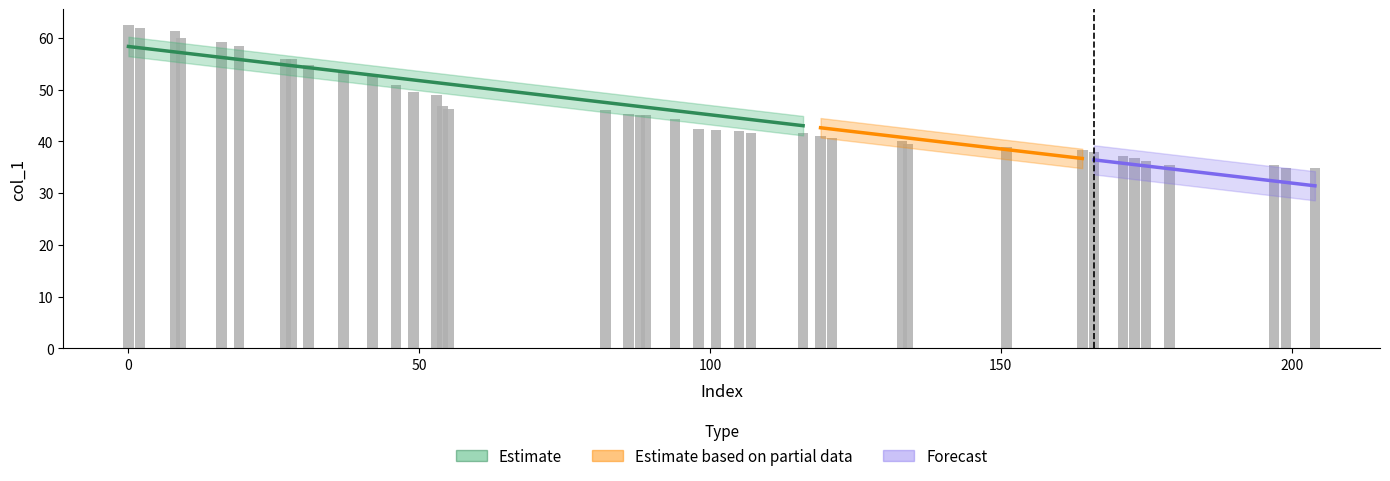

How many categories are shown in the chart?

40